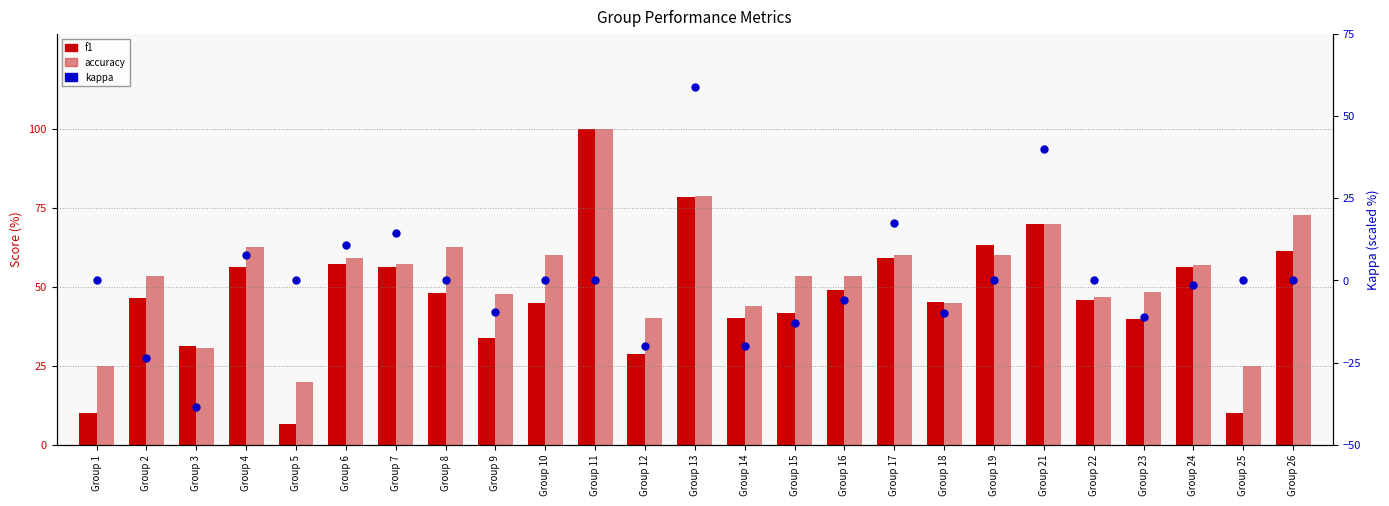

Which series has the widest spread of Y values?

kappa